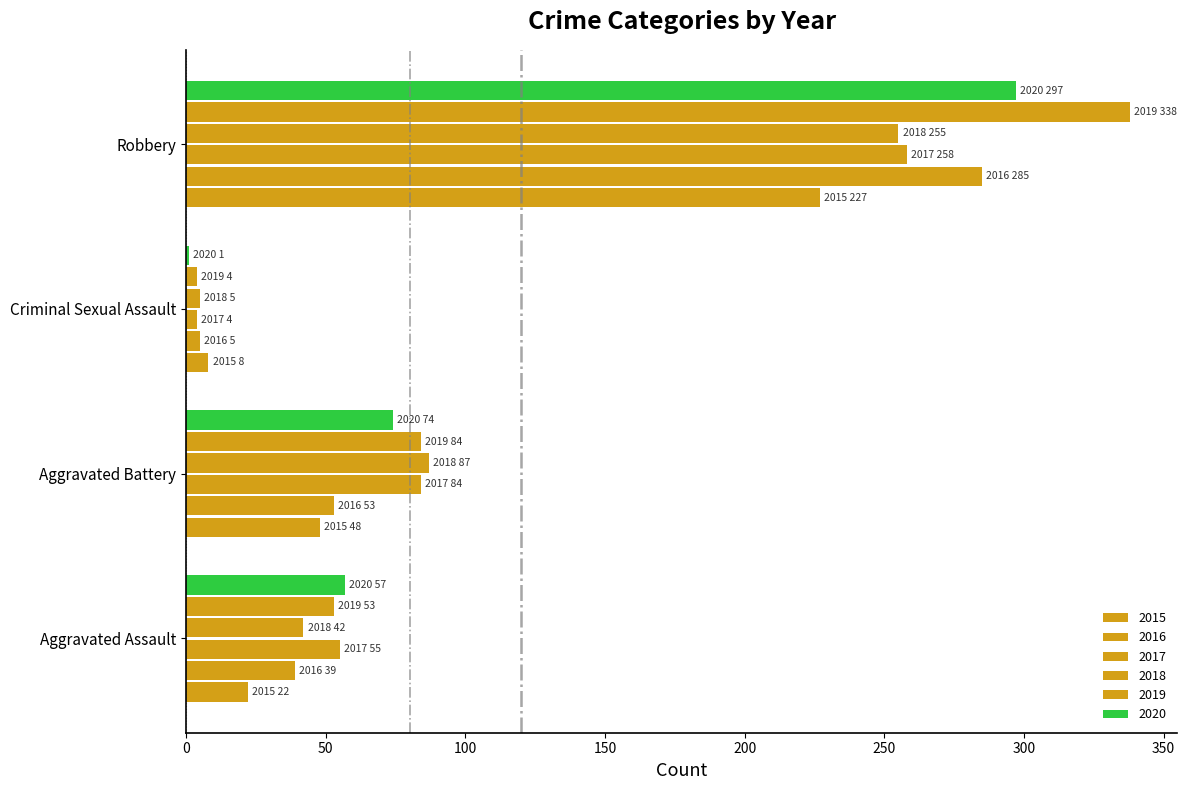

What is the sum of all 2020 values?

429